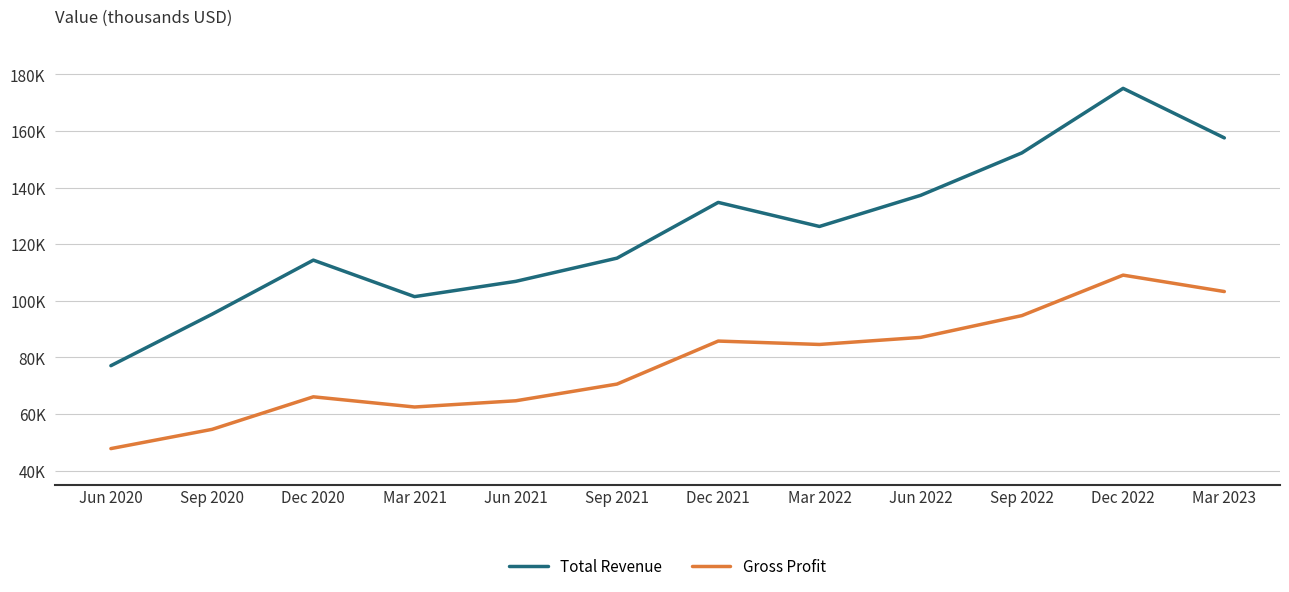

Is this an area chart (filled region under the line)?

No